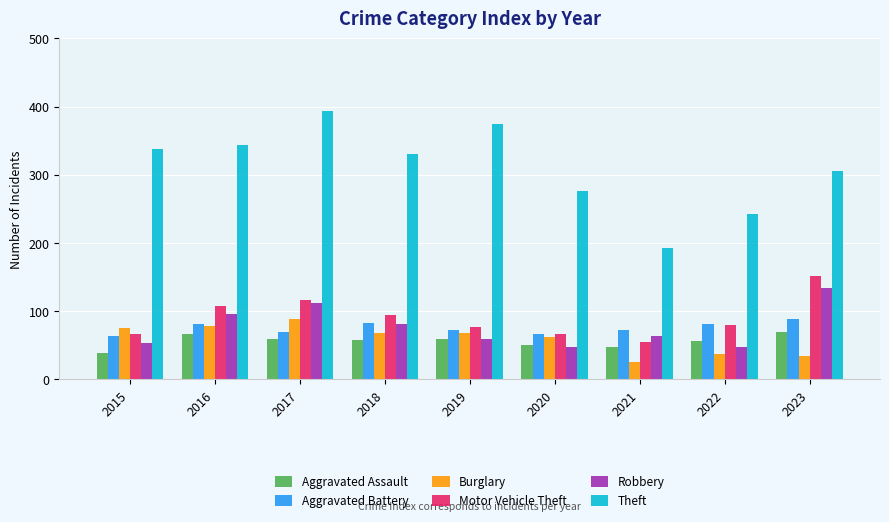

True or false: Motor Vehicle Theft has a value of 107 at 2016.

True